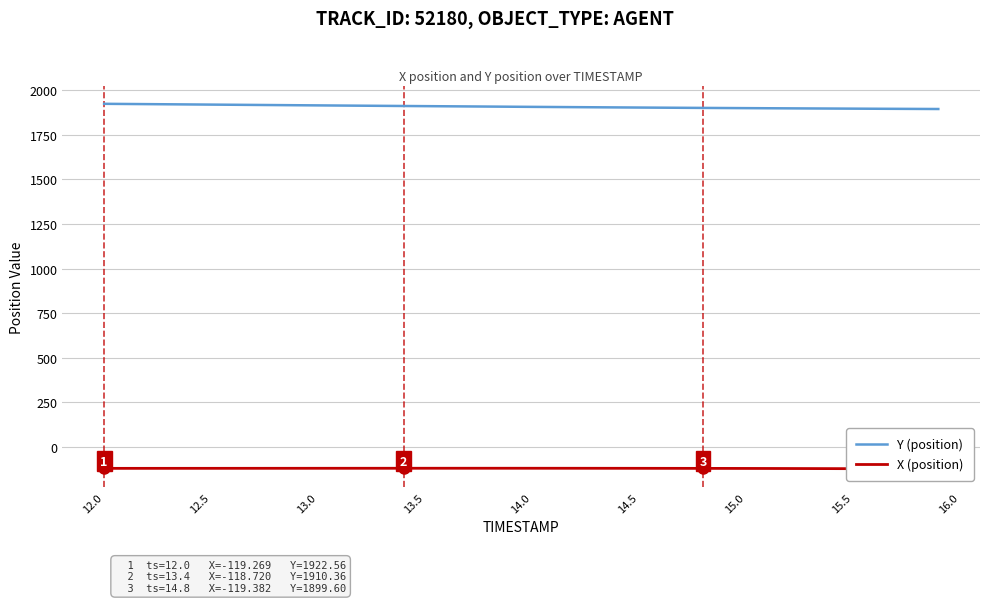

The Y (position) series shows 428.5 at 21. True or false?

False